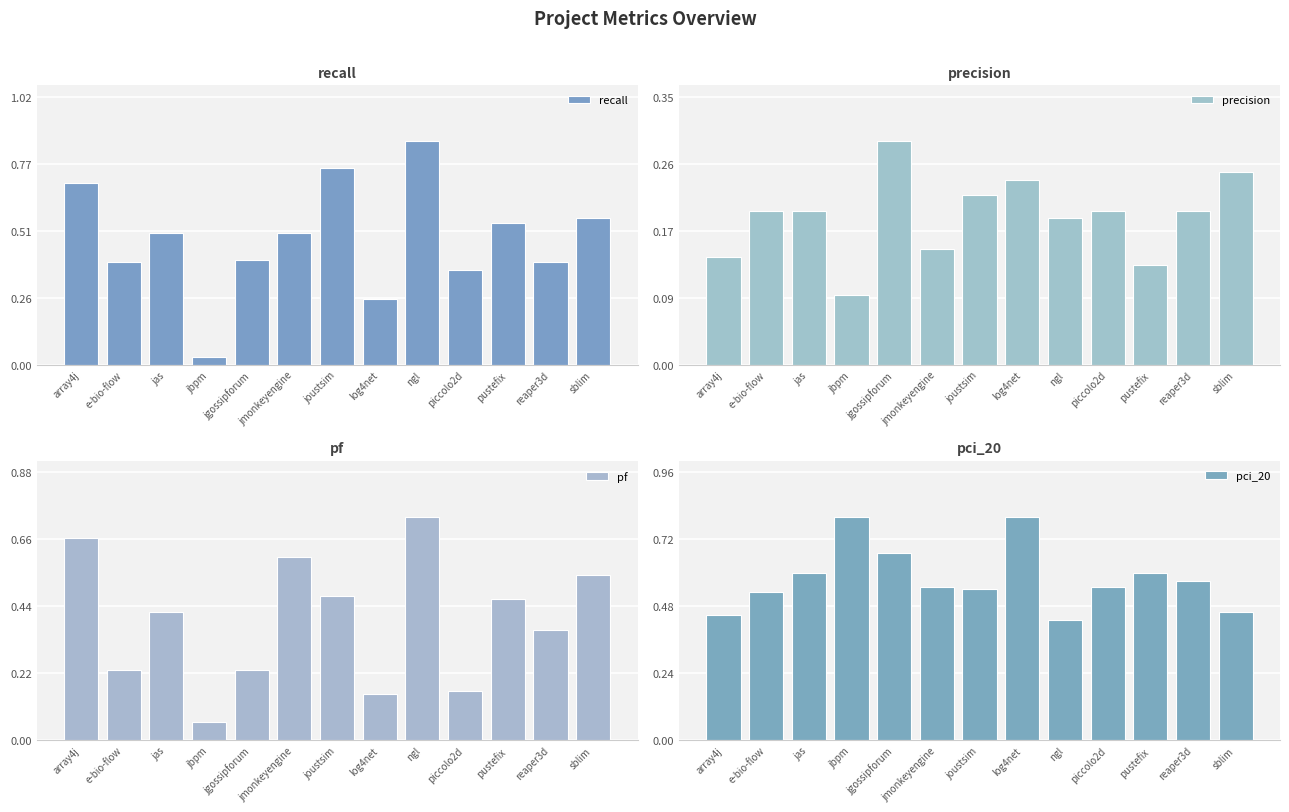

What is the difference between the maximum and minimum values in the recall series?

0.8